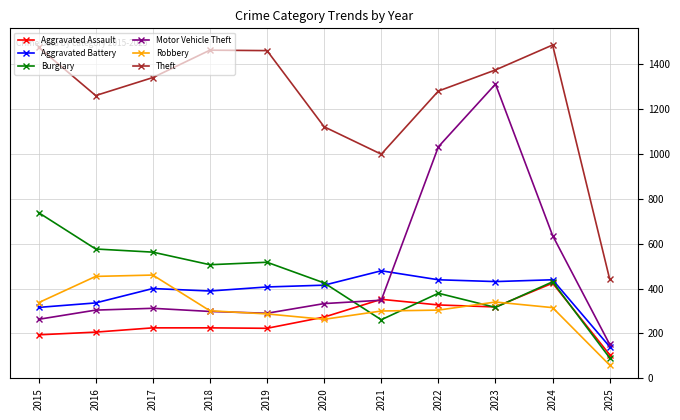

Is it true that Robbery equals 287 at 2019?

True